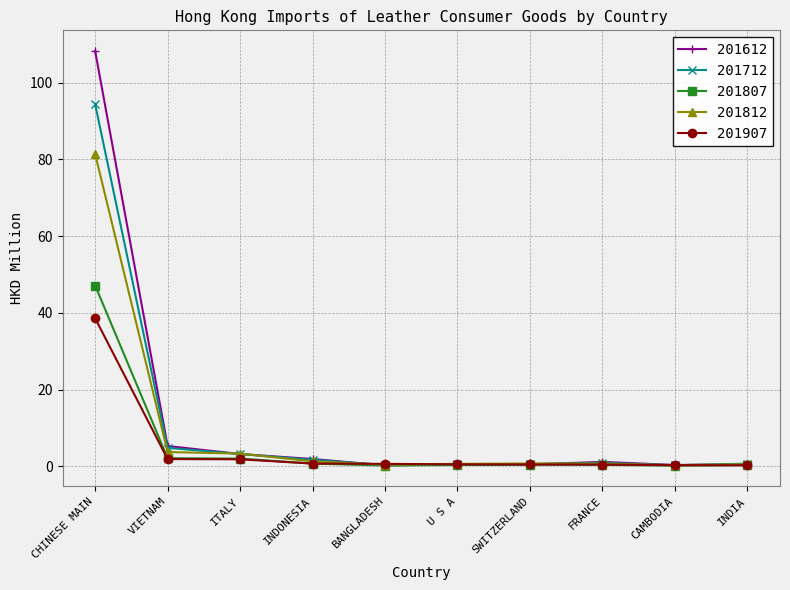

What is the total value across all series at FRANCE?

3.8